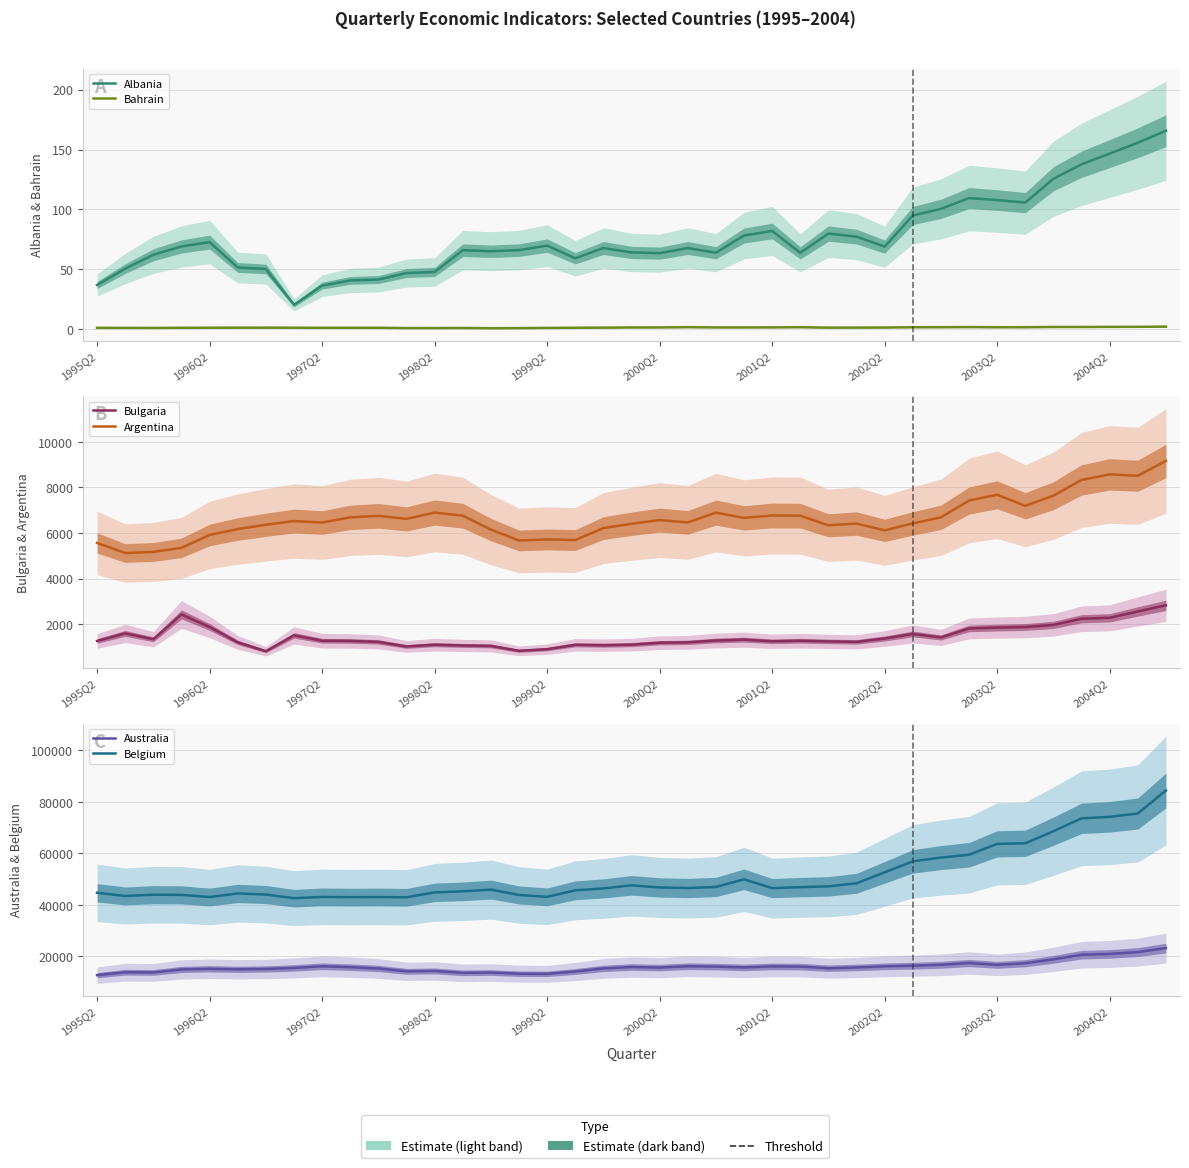

At how many categories does at least one series exceed 26170?

39